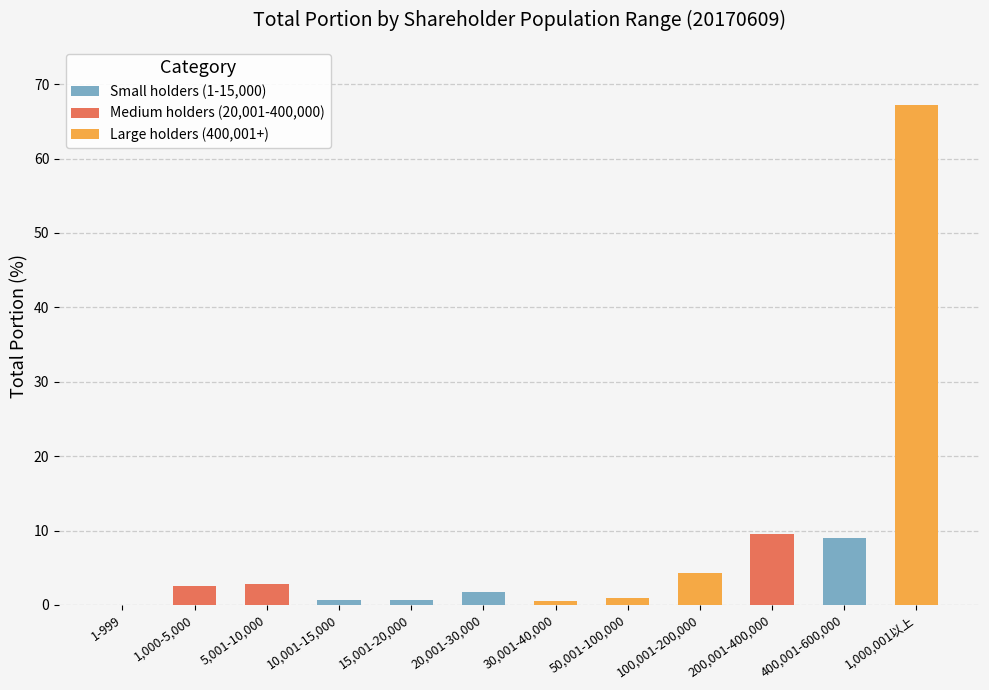

Which has a higher value, 30,001-40,000 or 200,001-400,000?

200,001-400,000